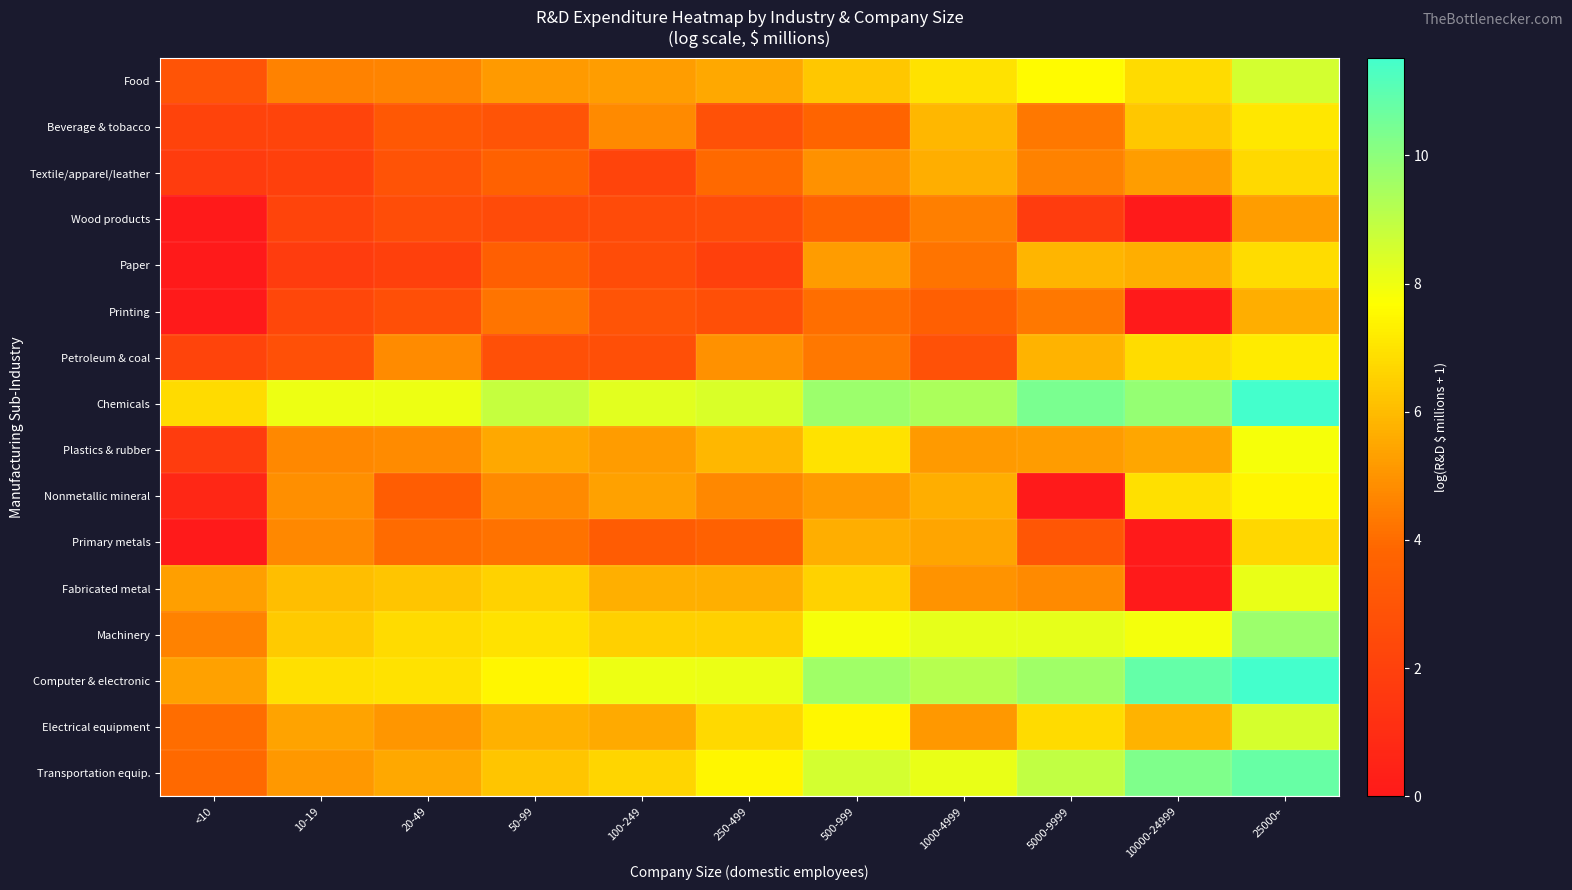

Which has a higher value, 20-49 or 10-19?

20-49